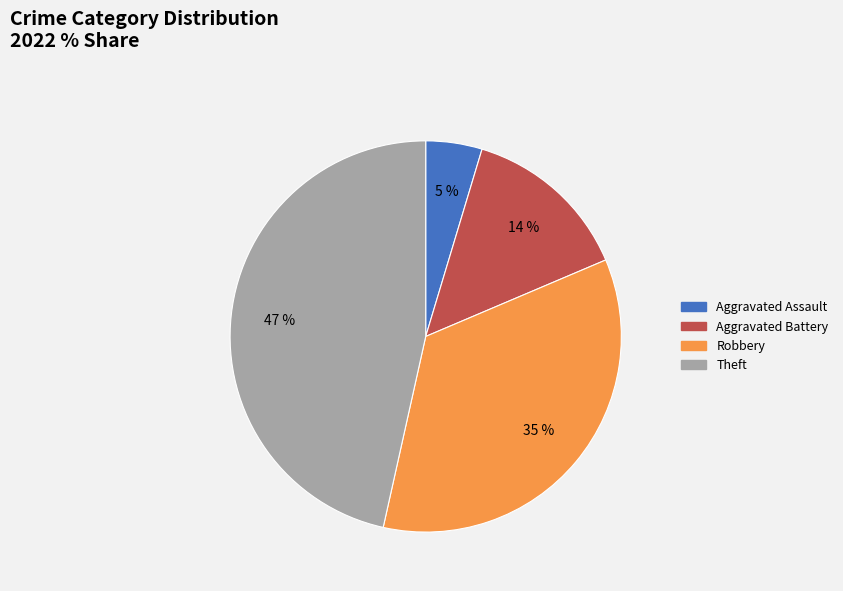

How many segments does this pie chart have?

4